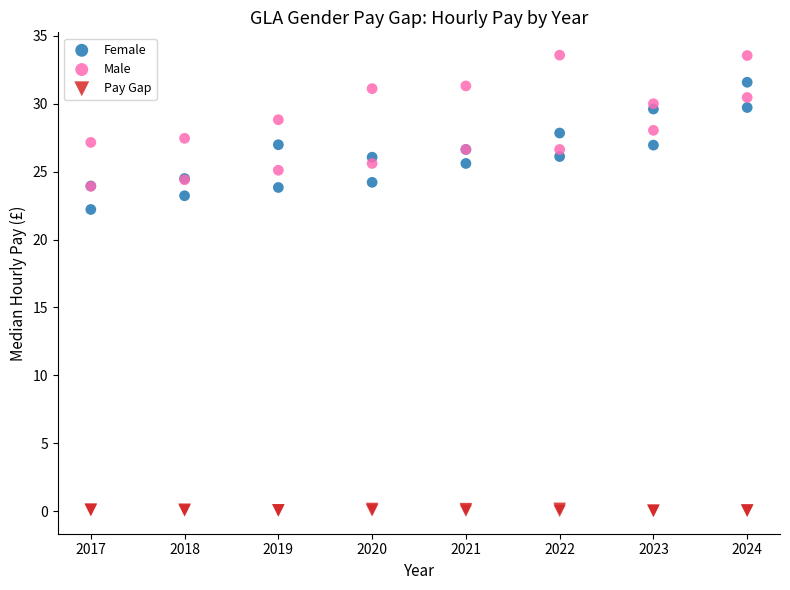

Across all series, what Y value is closest to 16?

22.2